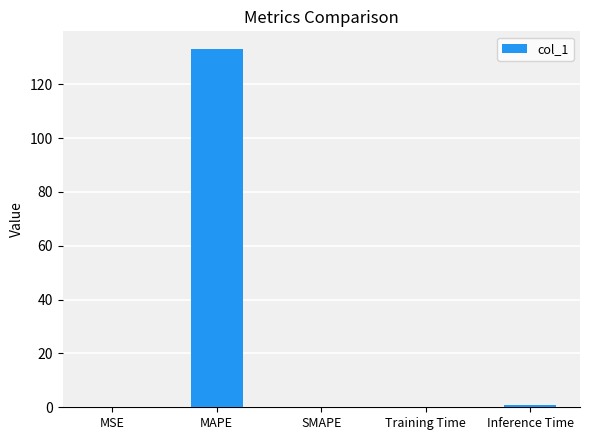

What is the maximum value shown in the chart?

133.0